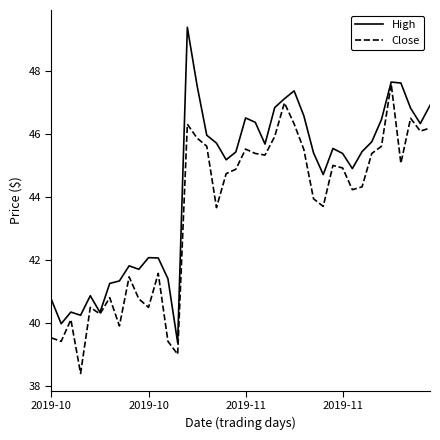

What is the maximum value shown in the chart?

49.4